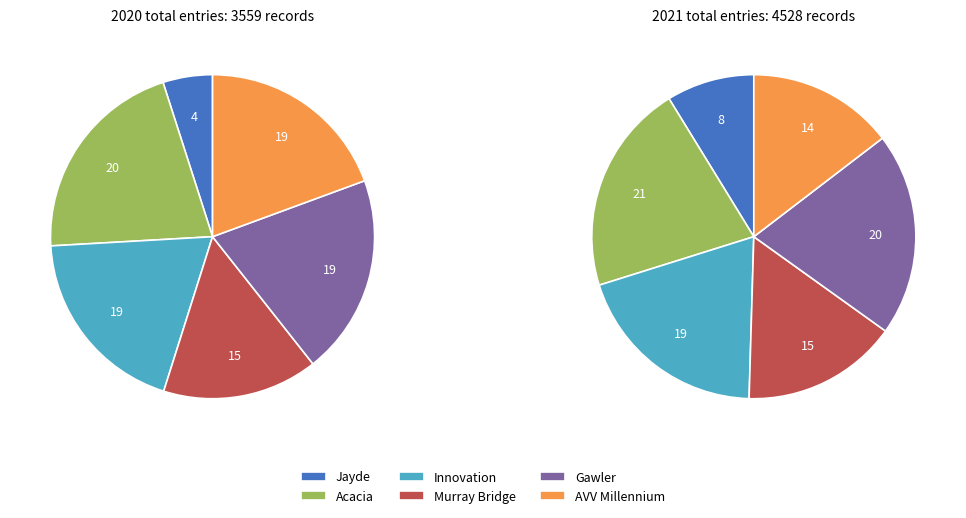

To the nearest percent, what is the difference between the Innovation Sub Juniors and Jayde Intermediates slice percentages?

12%